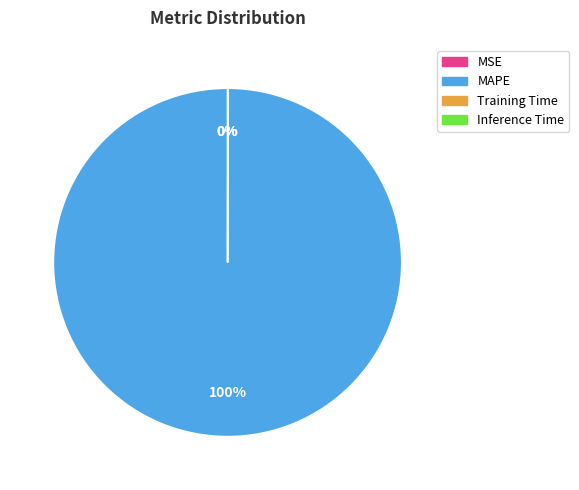

What percentage is the MAPE slice, to the nearest percent?

100%